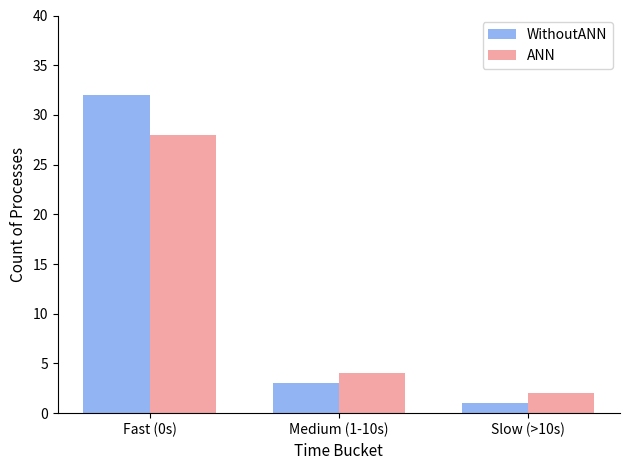

What is the label of the 3rd bar from the right?

Fast (0s)